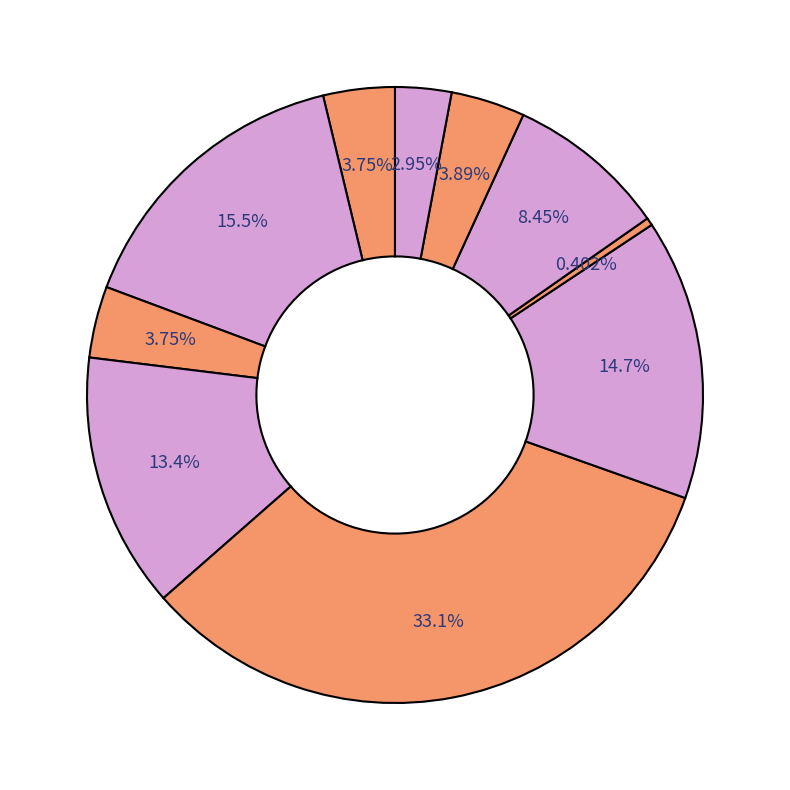

How many slices are in this pie chart?

10